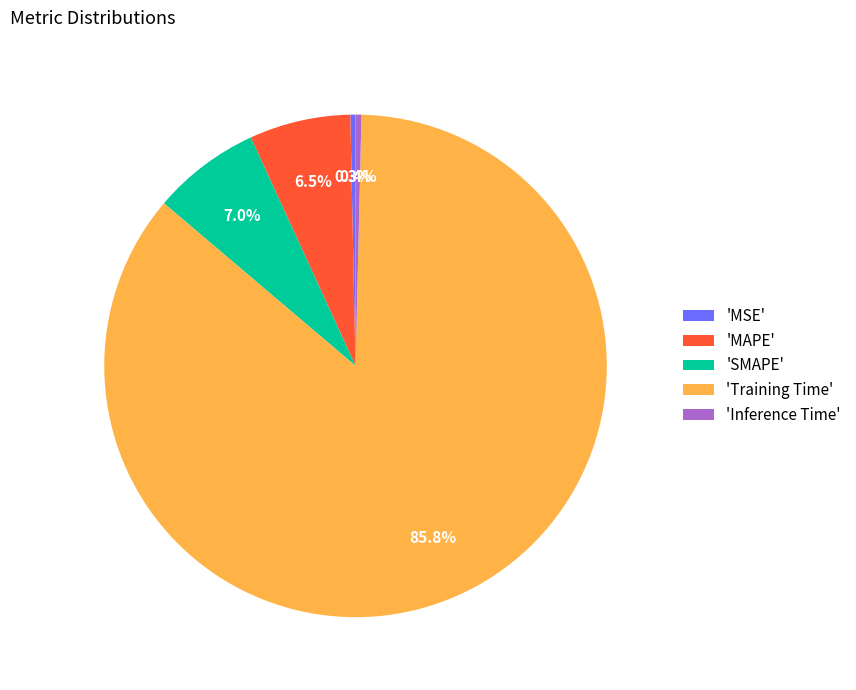

Which slice represents more than half of the pie?

'Training Time'